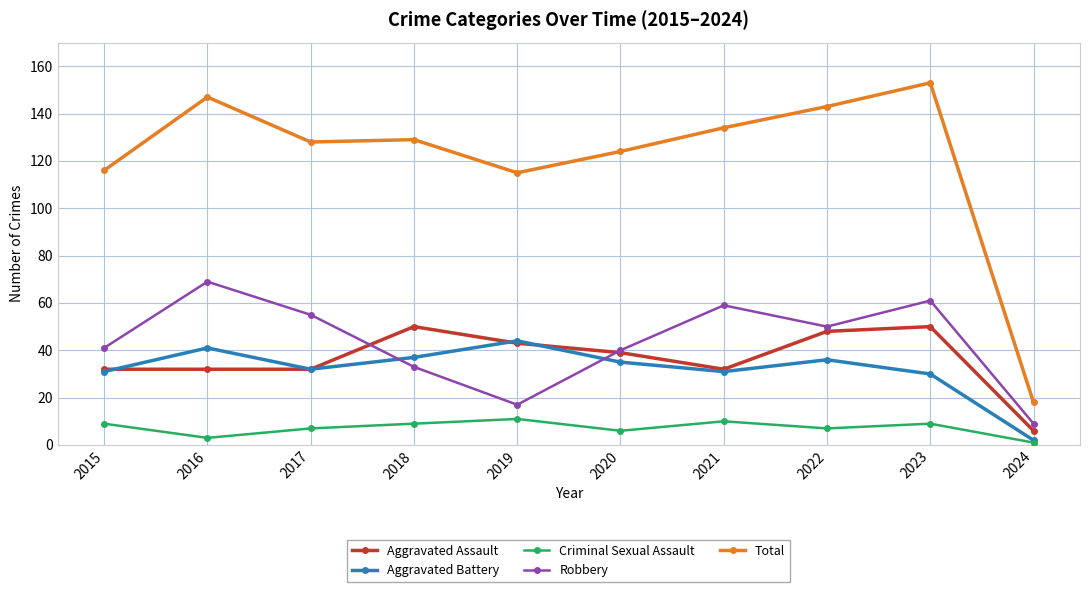

What is the value of the Total point at the 6th from the left?

124